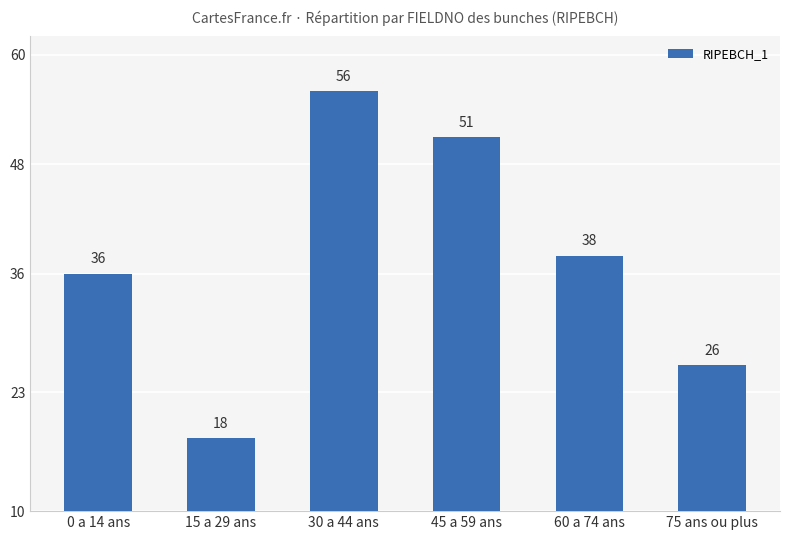

Does the chart contain any negative values?

No